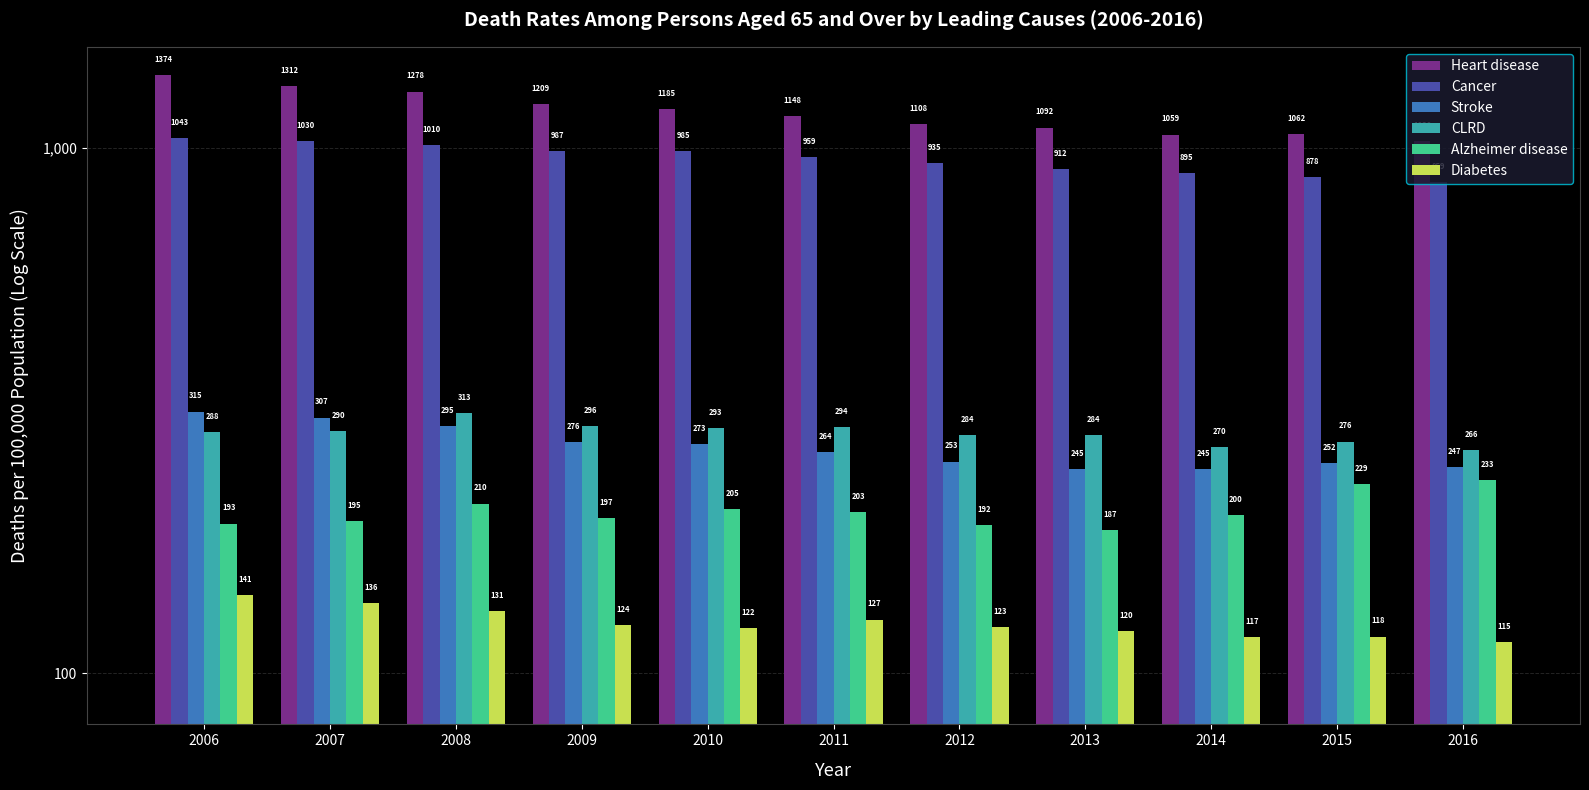

What is the value of the Stroke bar at the 2nd from the left?

306.6